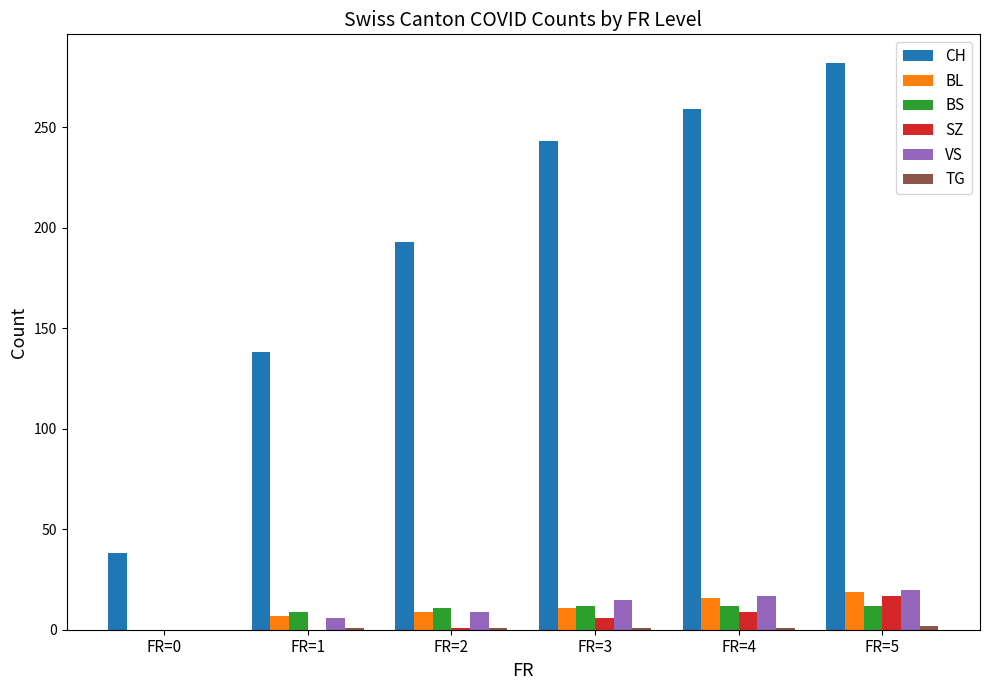

Is it true that SZ equals 0 at FR=1?

True